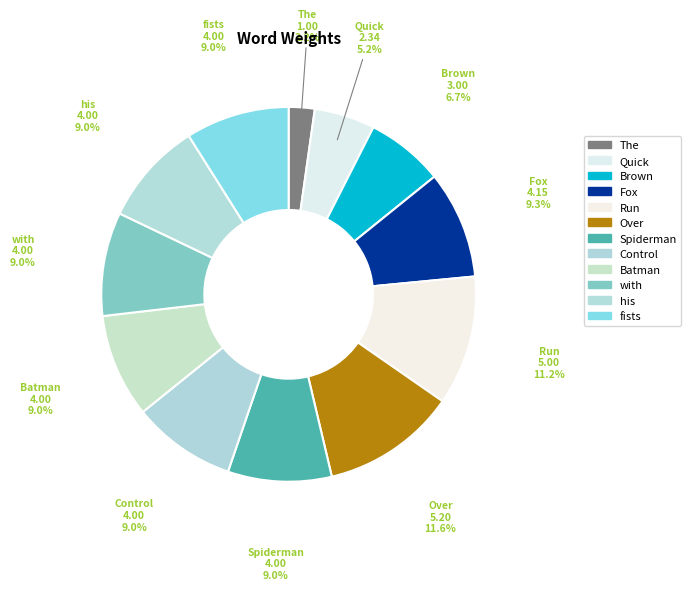

Is there a majority slice in this chart?

No